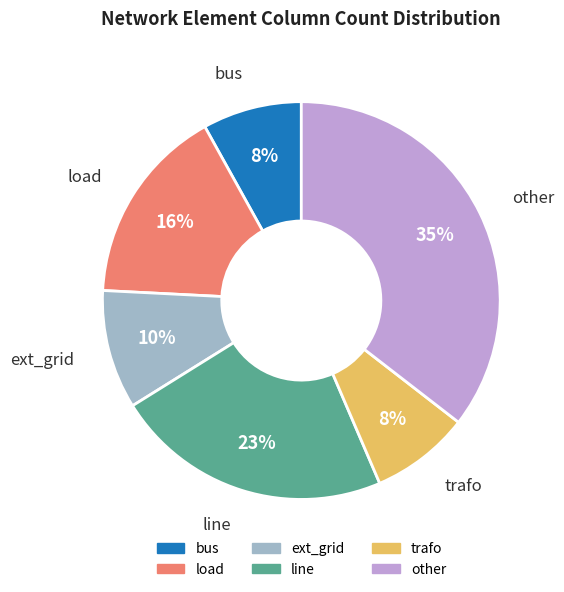

Combined, do load and other account for over 50%?

Yes